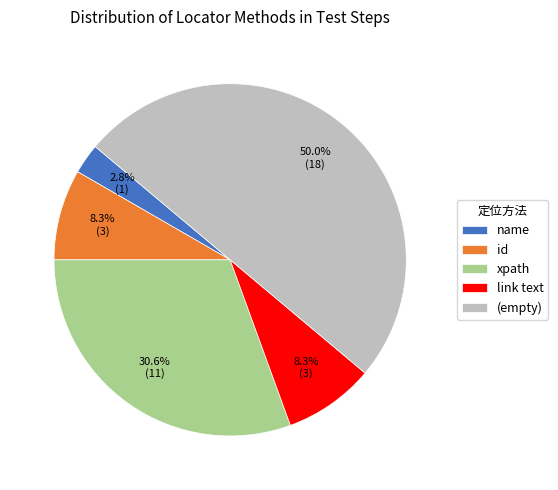

What is the total percentage of id and xpath?

38.9%